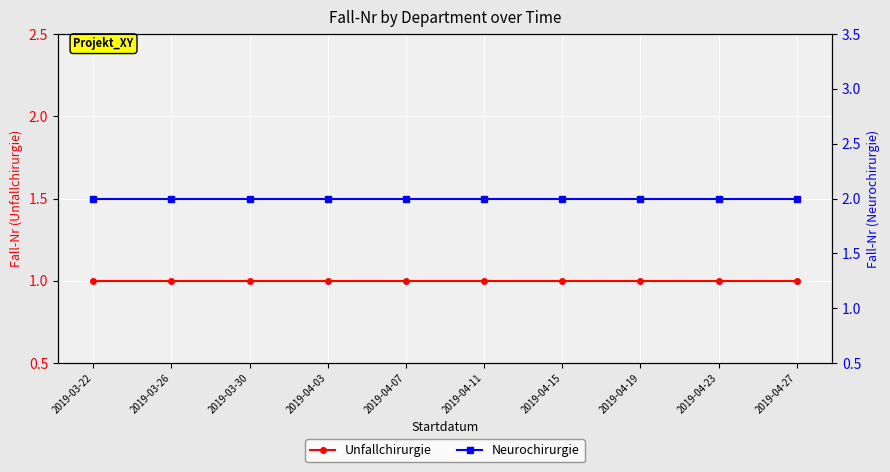

True or false: Unfallchirurgie and Neurochirurgie cross at least once.

False